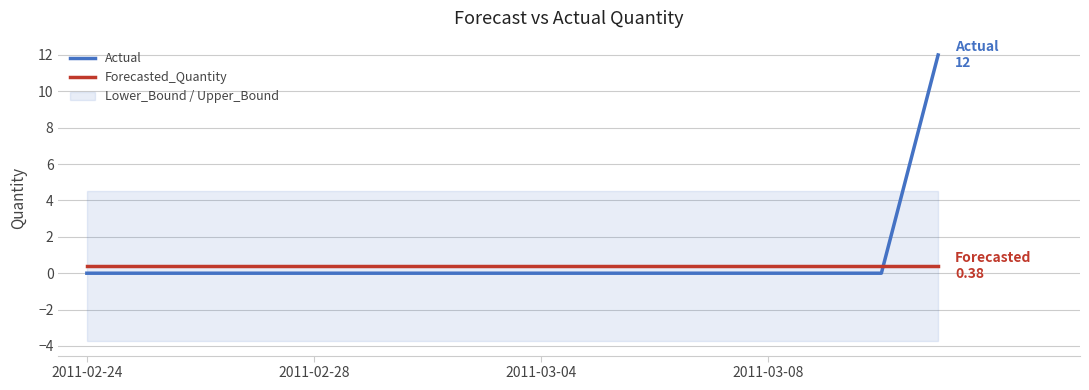

True or false: Forecasted_Quantity has more than 0 interior local peaks.

False